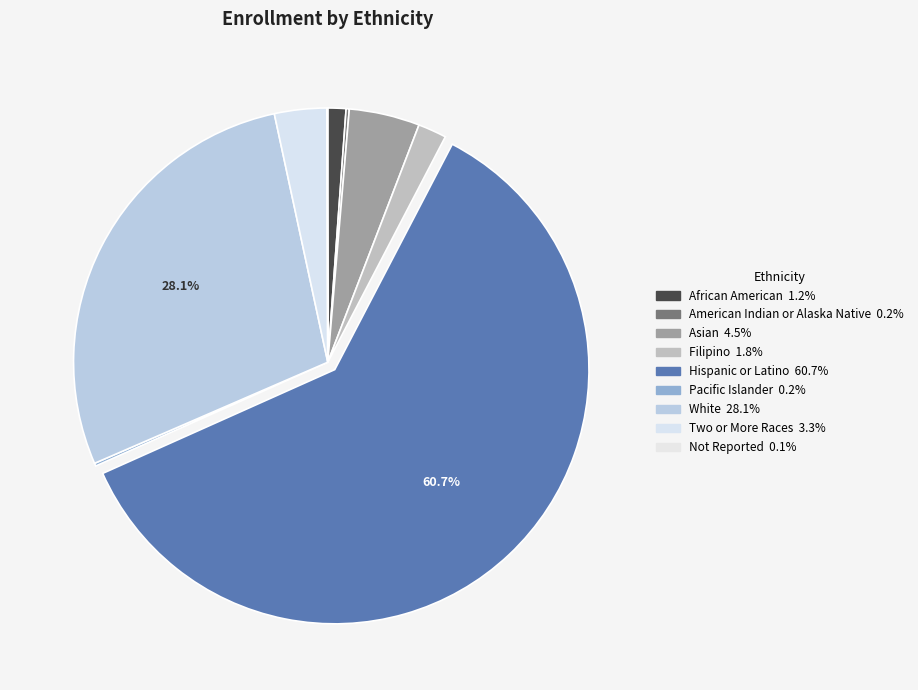

Count the number of slices in the pie.

9